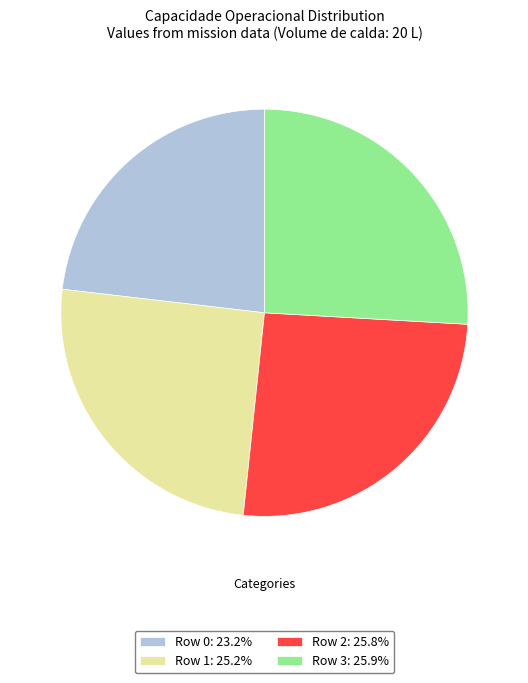

Is the sum of Row 2: 25.8% and Row 0: 23.2% greater than half?

No